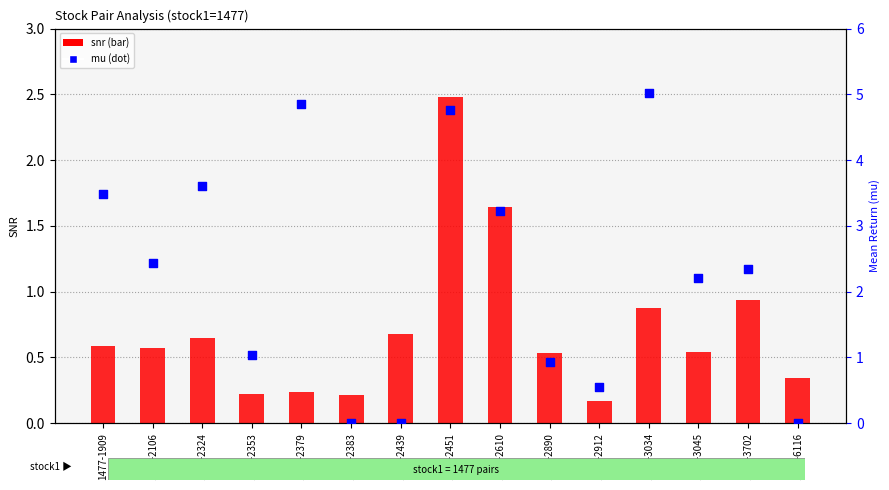

Is the value of mu at 1477-2610 greater than the value of snr at 1477-2890?

Yes